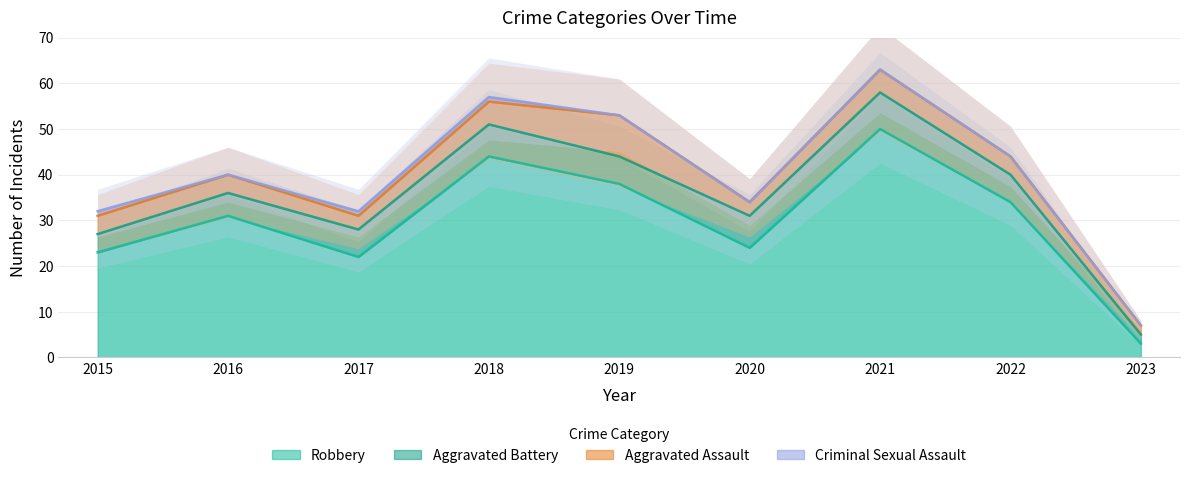

At which category does the chart reach its peak across all series?

2021